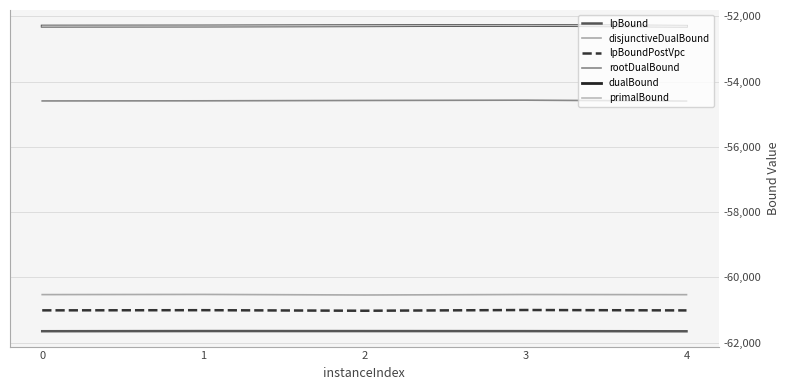

Does the chart have visible grid lines?

Yes